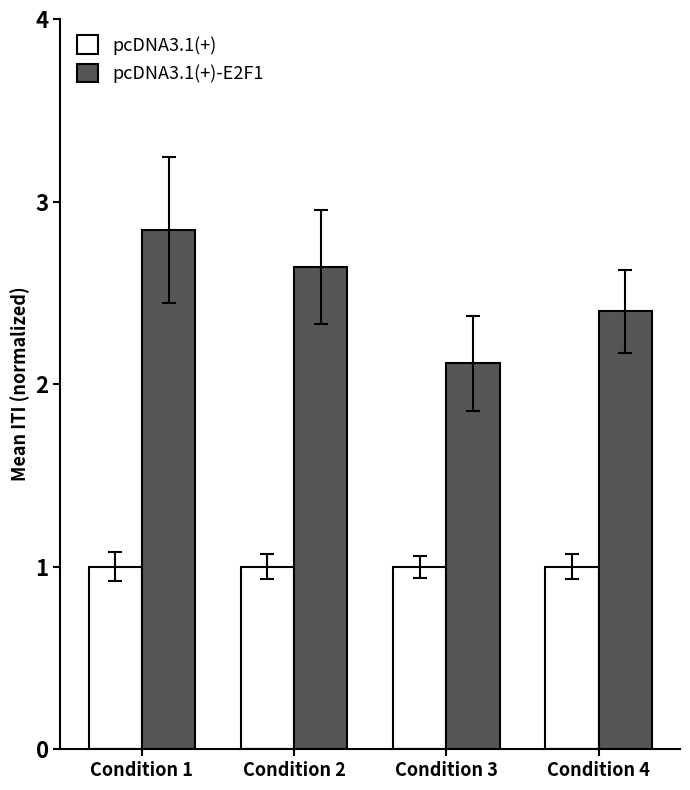

Rank the series at Condition 1 from lowest to highest value.

pcDNA3.1(+), pcDNA3.1(+)-E2F1